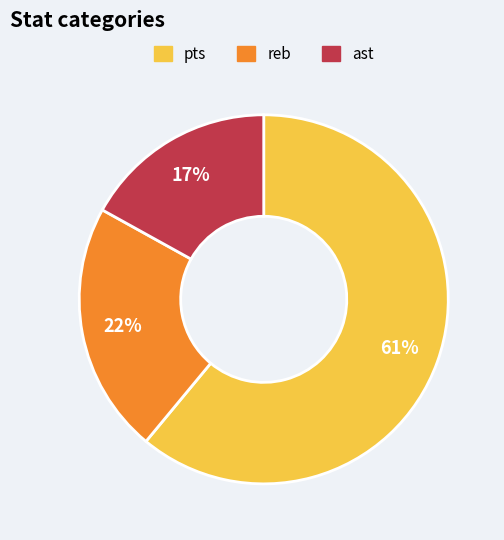

To the nearest percent, what portion does ast represent?

17%